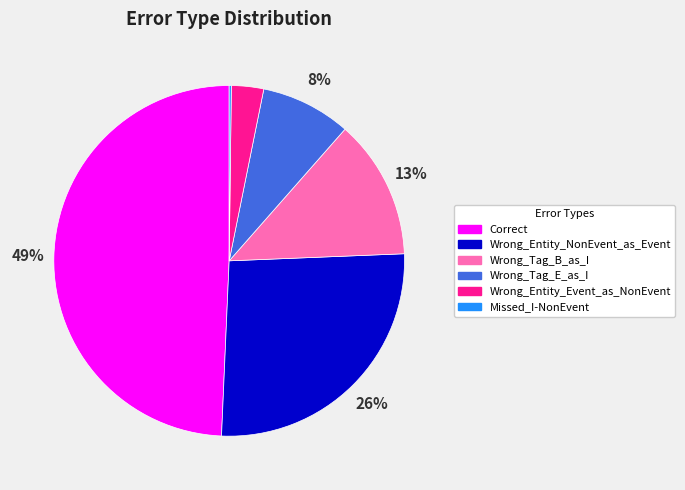

What is the largest slice in the pie chart?

Correct